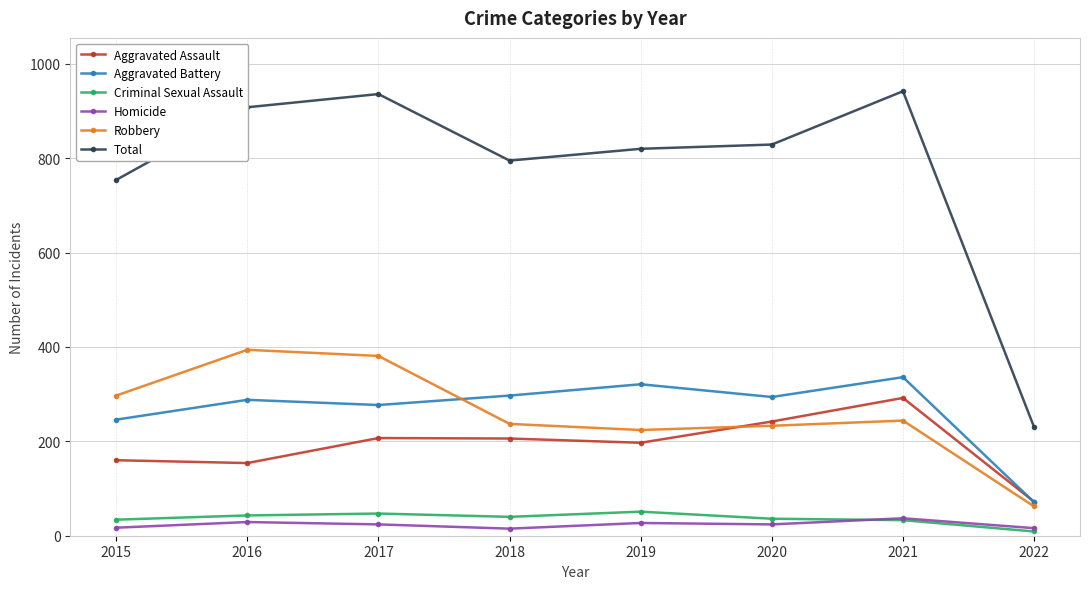

The value of Aggravated Battery at 2022 is 125. True or false?

False